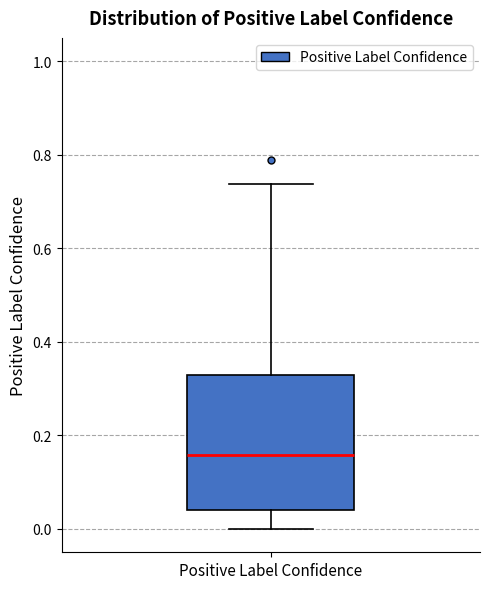

Where does the upper whisker of the box for Positive Label Confidence end on the y-axis? The values are not printed on the chart, so give them approximately, as read against the axis.

0.74